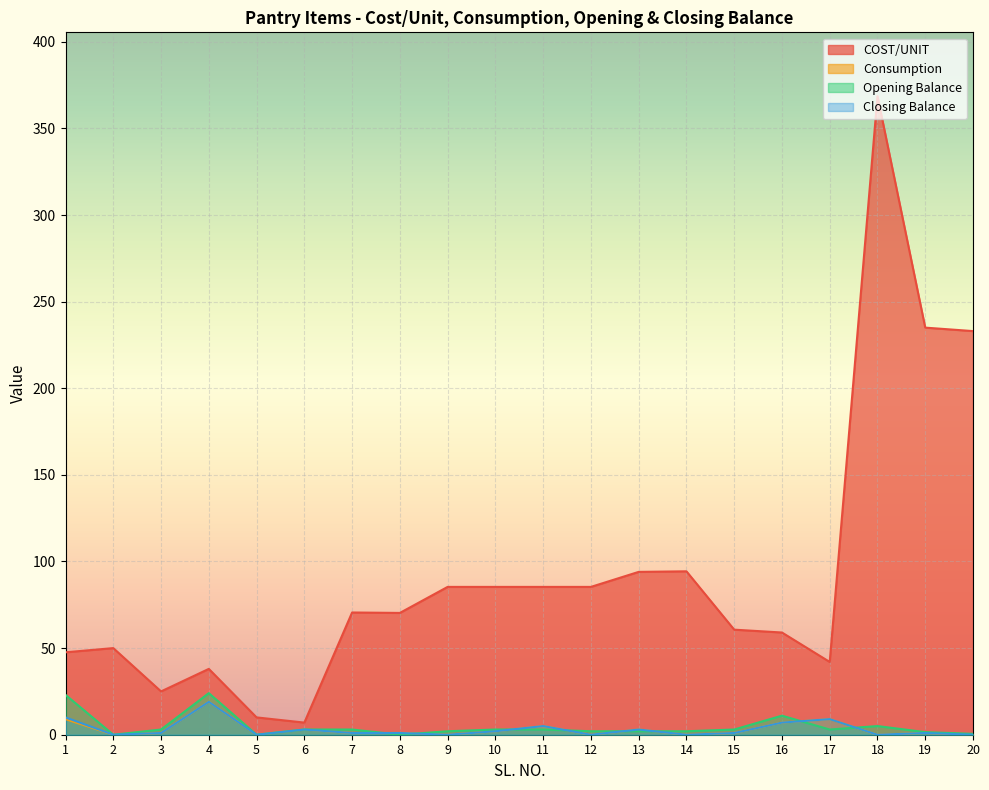

Rank the categories by Closing Balance value from highest to lowest.

4, 1, 17, 16, 11, 6, 13, 10, 3, 7, 8, 15, 19, 2, 5, 9, 12, 14, 18, 20